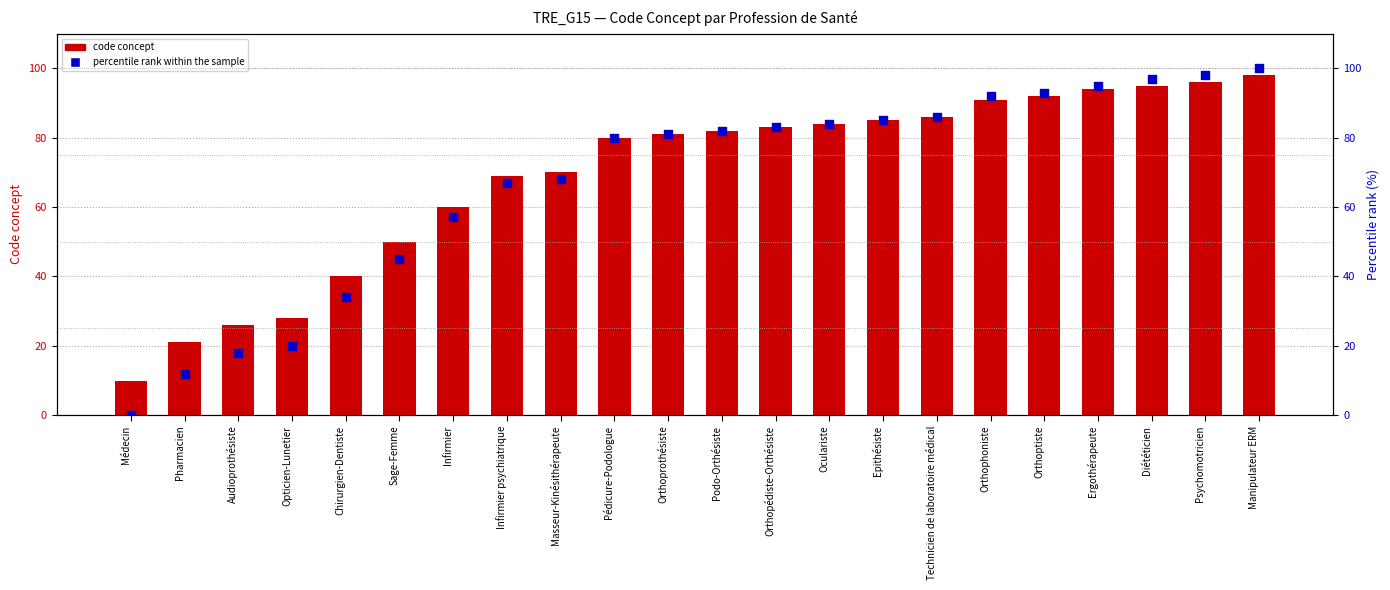

Which series contains the highest Y value?

percentile rank within the sample